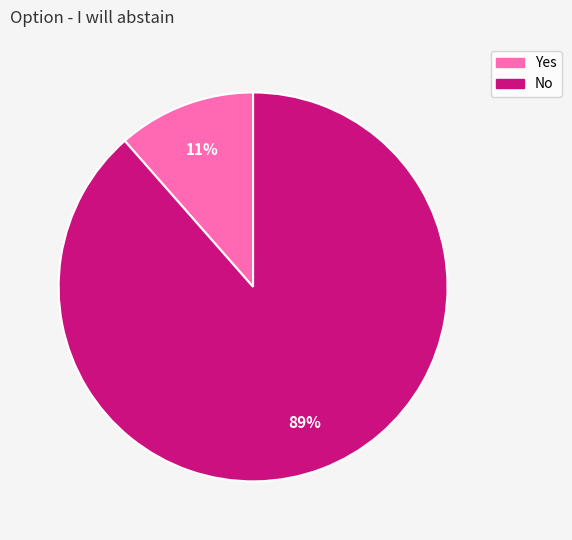

The Yes slice represents 23% of the pie. True or false?

False